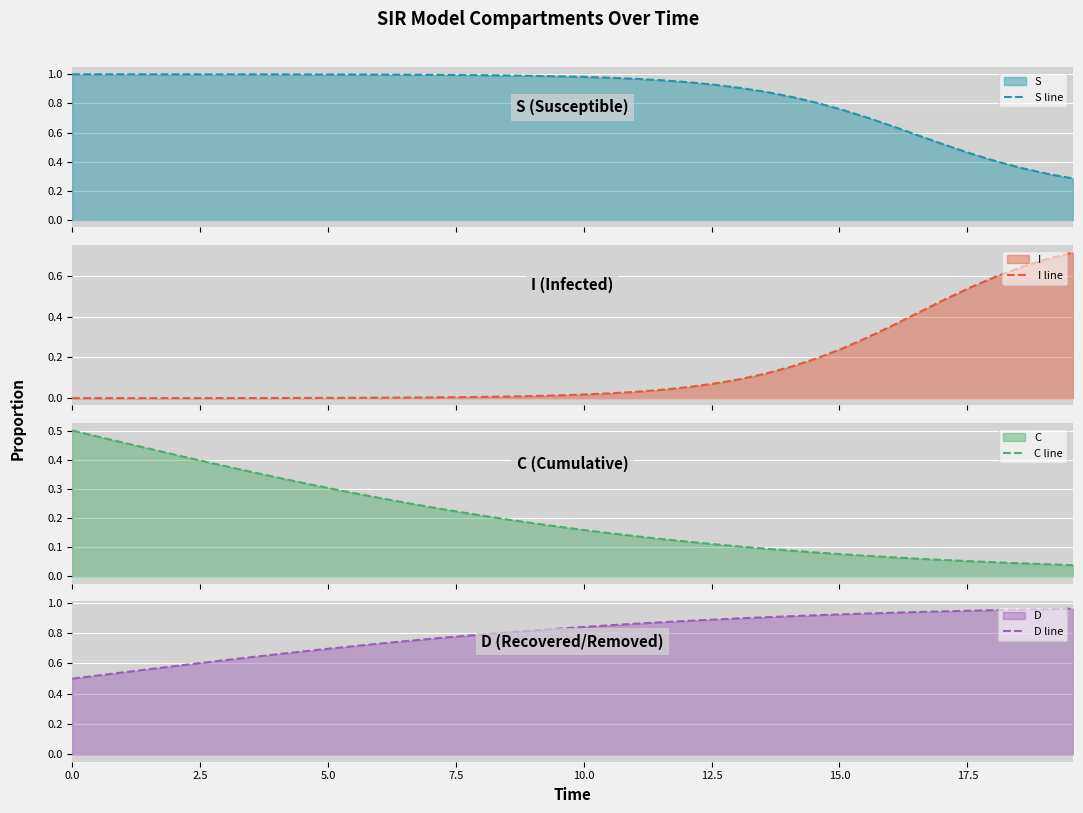

What is the total value across all series at 10.0?

2.0